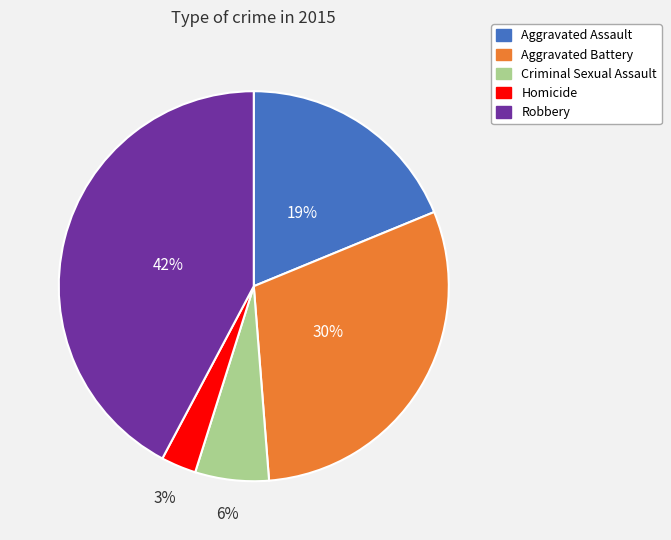

The Aggravated Assault slice represents 19% of the pie. True or false?

True